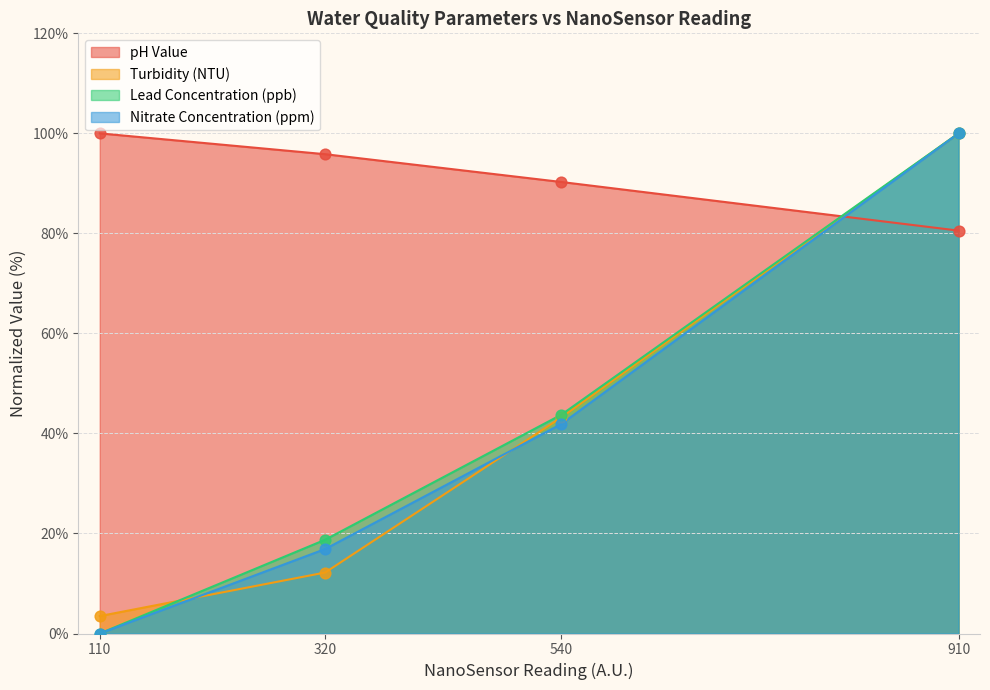

Which series reaches the minimum Y coordinate?

Lead Concentration (ppb)